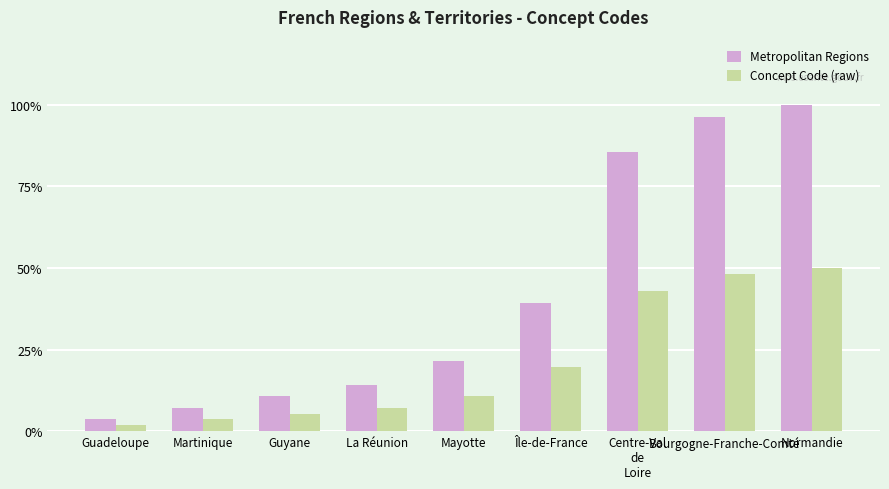

List the series in order of their overall mean, highest first.

Metropolitan Regions, Concept Code (raw)